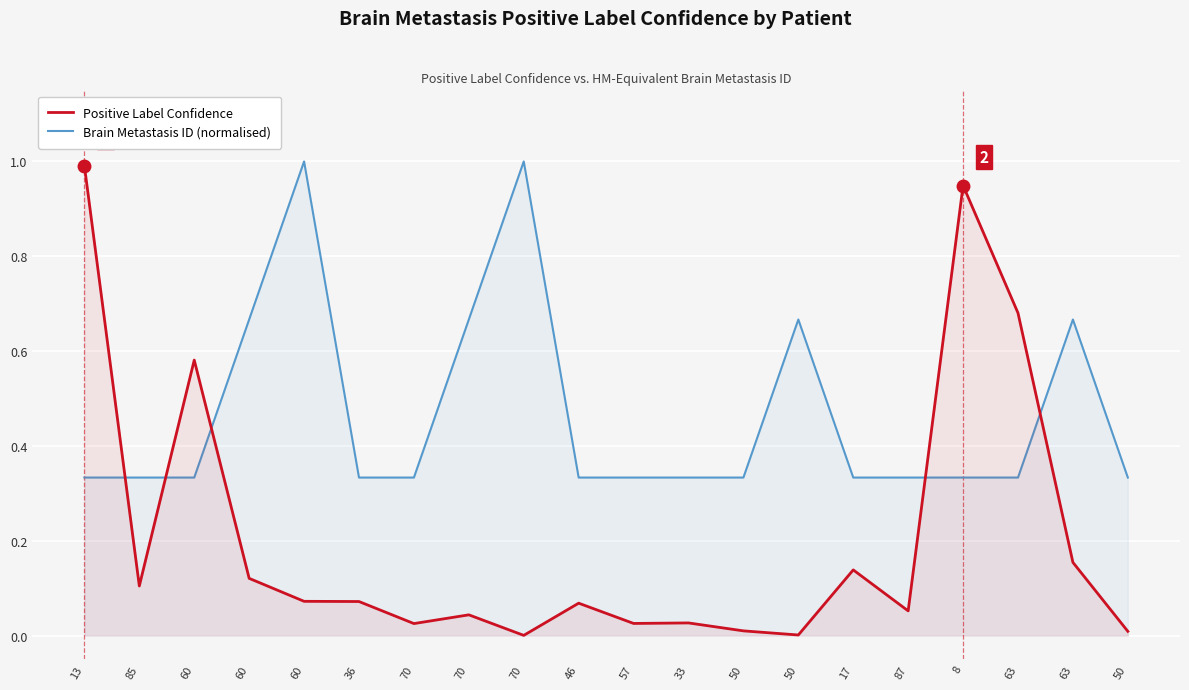

The value of Positive Label Confidence at 70 is 0.0. True or false?

True